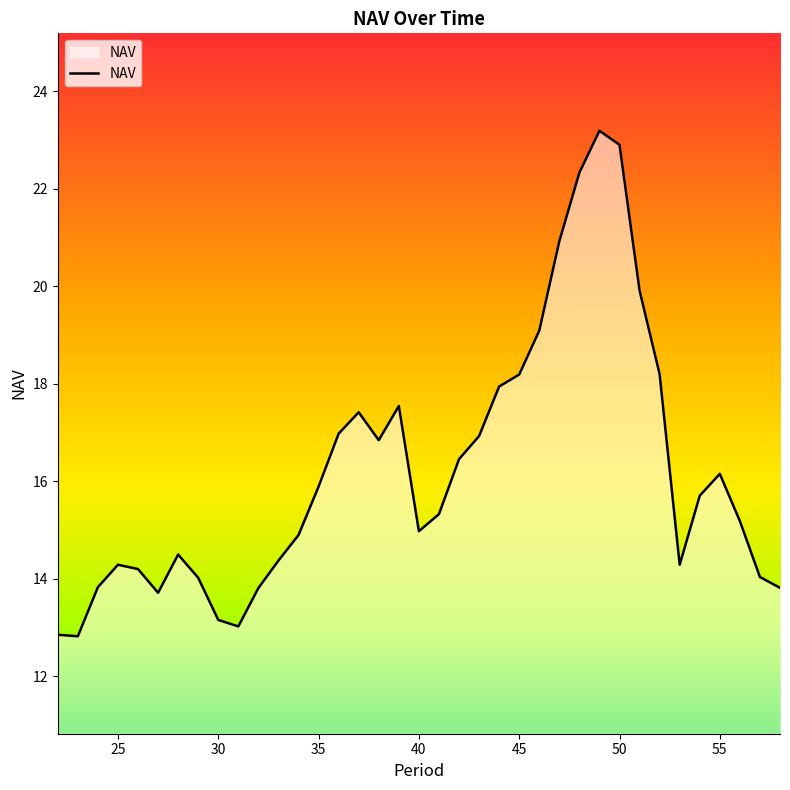

How many distinct data groups are displayed?

1